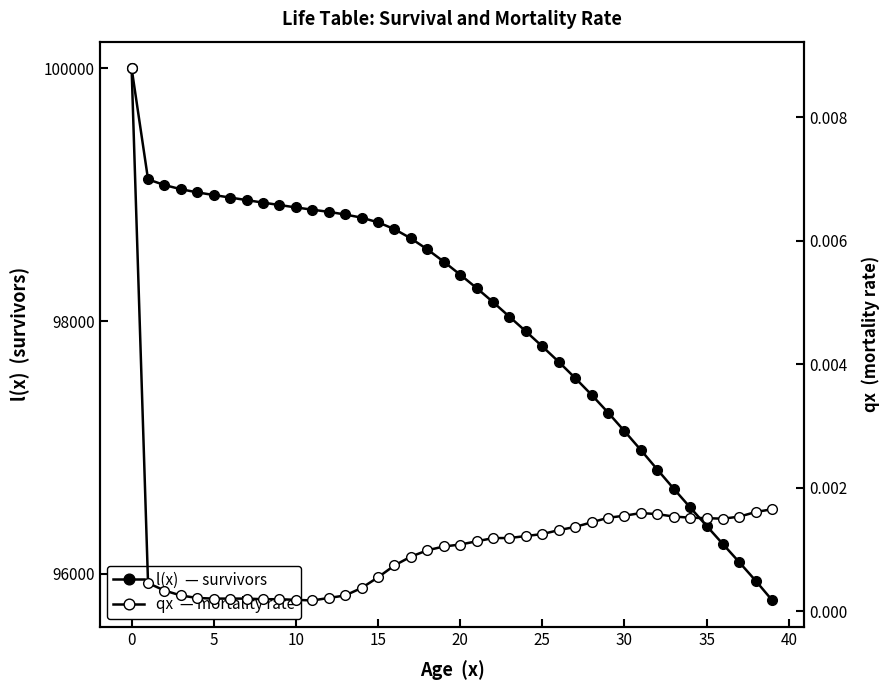

What is the sum of the l(x)  — survivors values at 12 and 17?

197518.0